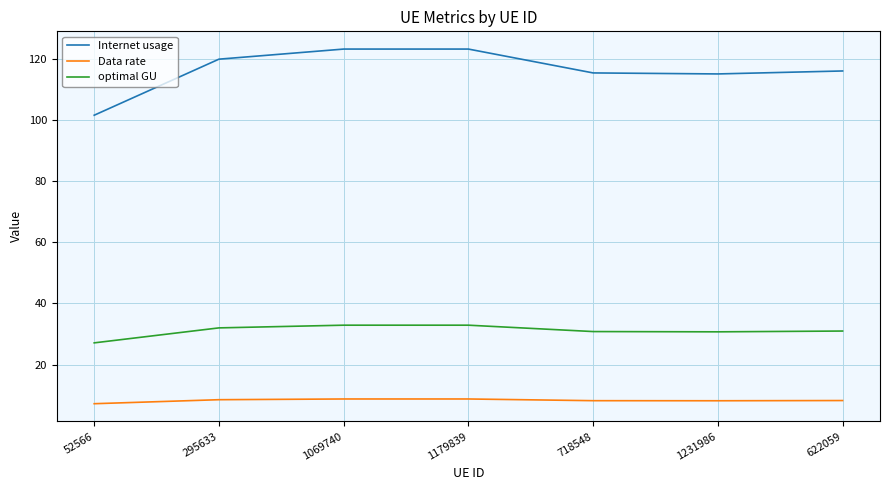

What is the sum of the Data rate values at 52566 and 1069740?

16.0